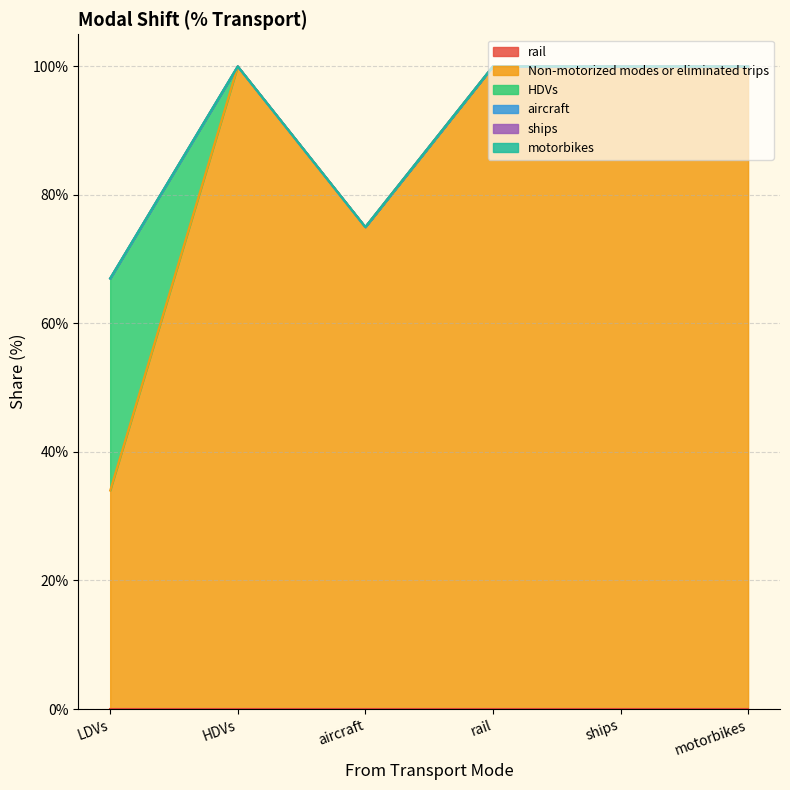

True or false: motorbikes and HDVs cross at least once.

False